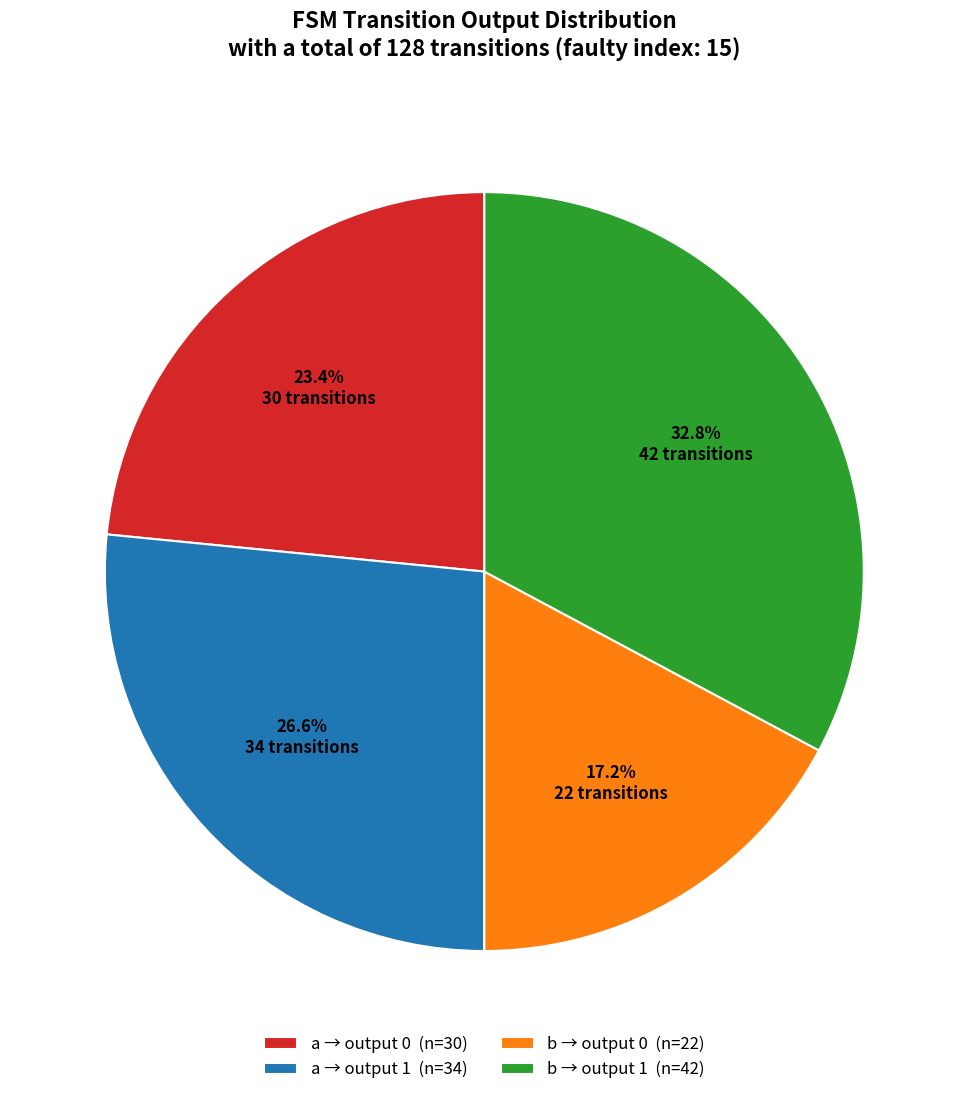

To the nearest percent, what is the difference between the largest and smallest slice percentages?

16%